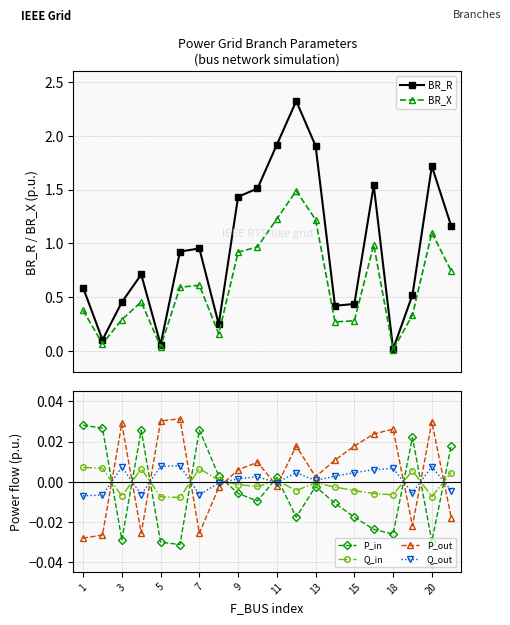

List the series in order of their peak value, lowest first.

Q_in, Q_out, P_in, P_out, BR_X, BR_R